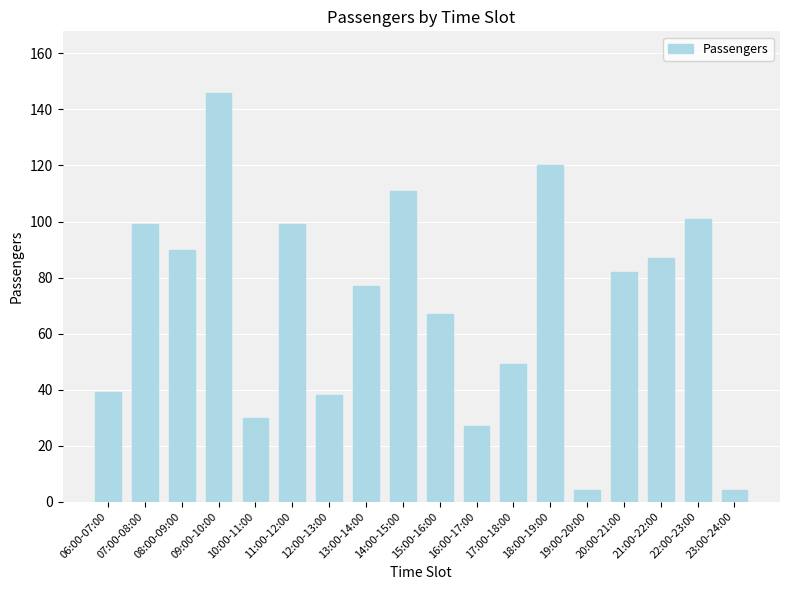

Approximately how many times larger is the value at 16:00-17:00 compared to 22:00-23:00?

0.3